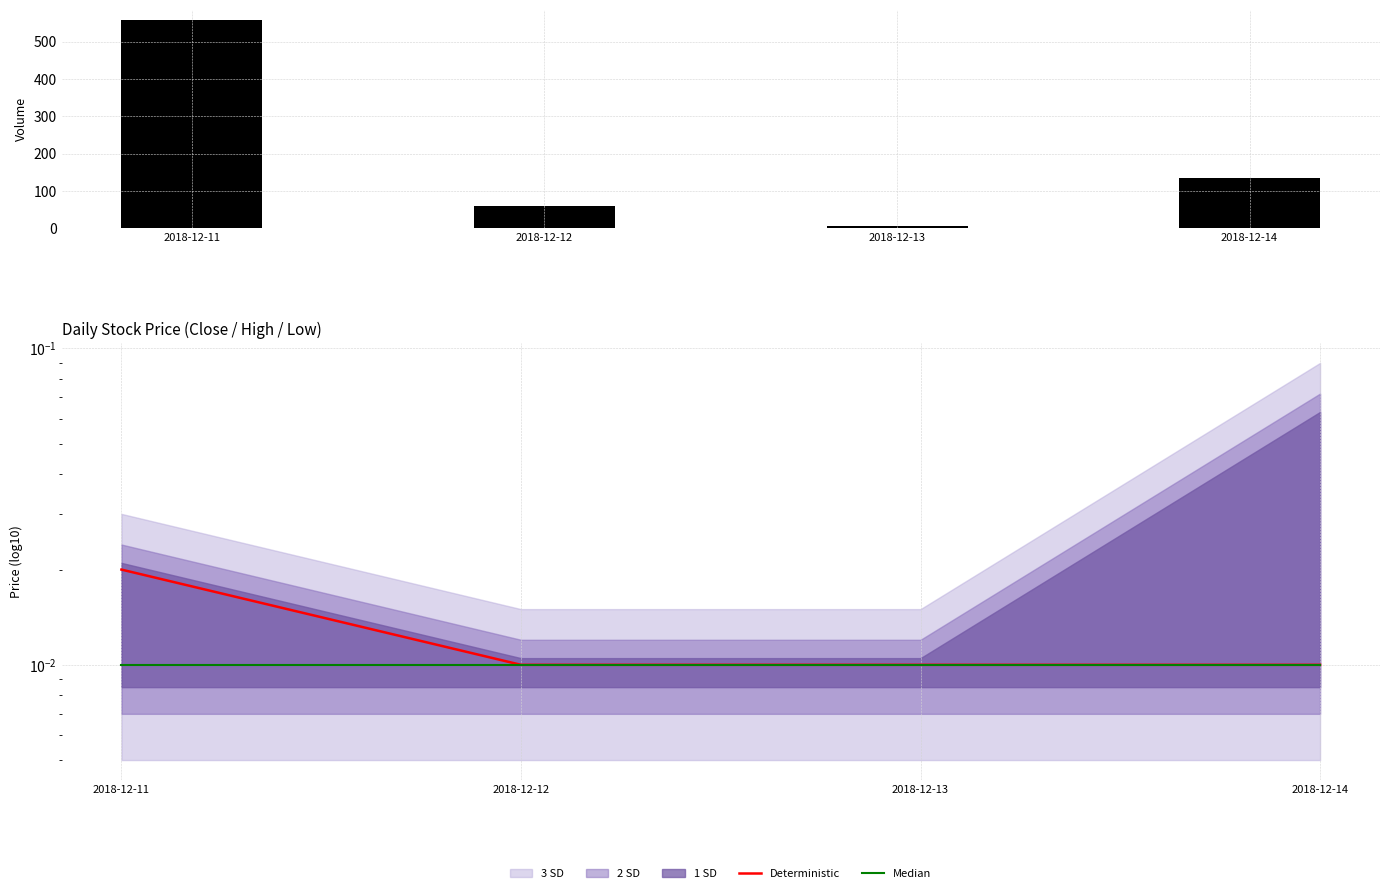

Where is Median nearest to the value 0?

2018-12-11